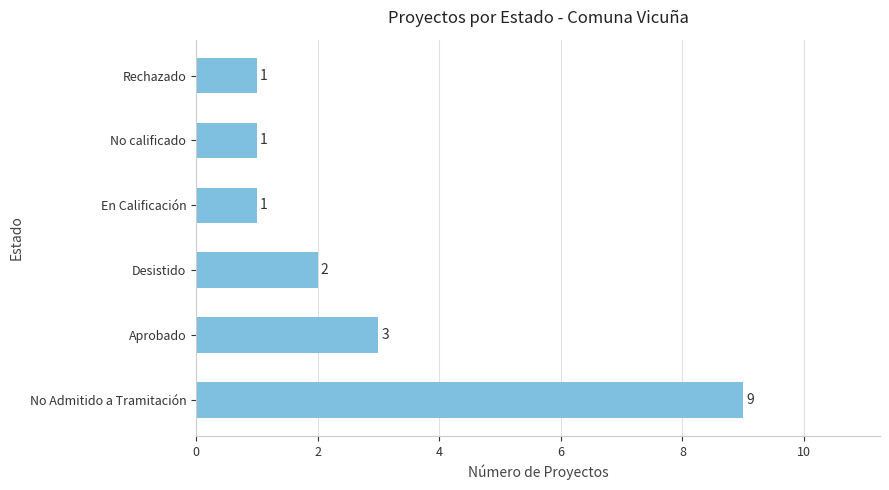

Which label corresponds to the largest value in the chart?

No Admitido a Tramitación